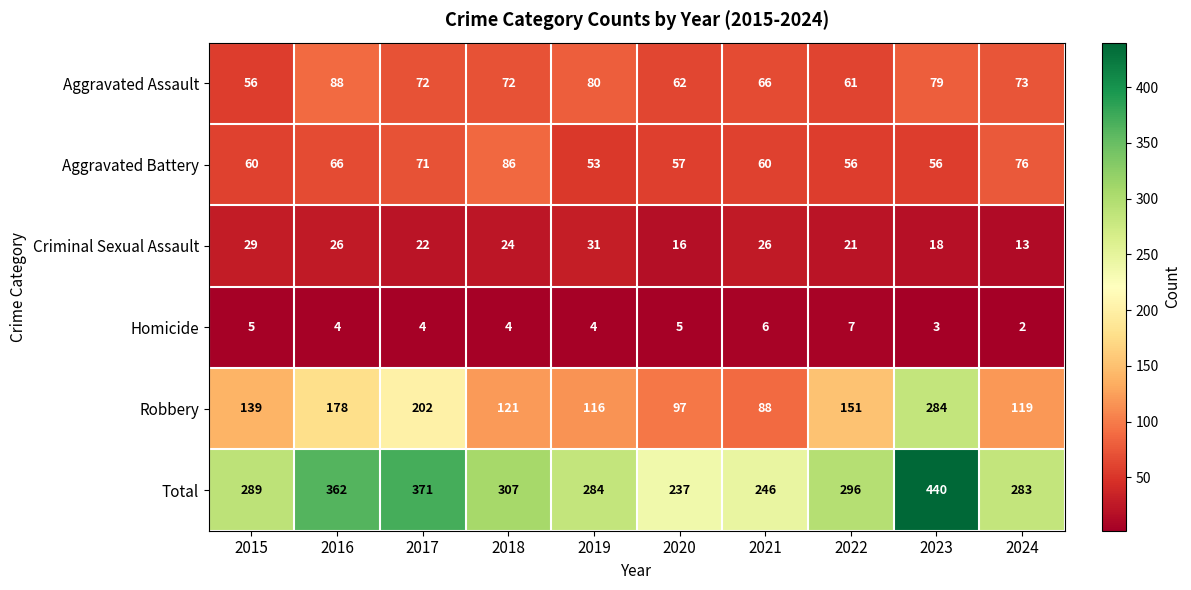

The value of Criminal Sexual Assault at 2024 is 13. True or false?

True